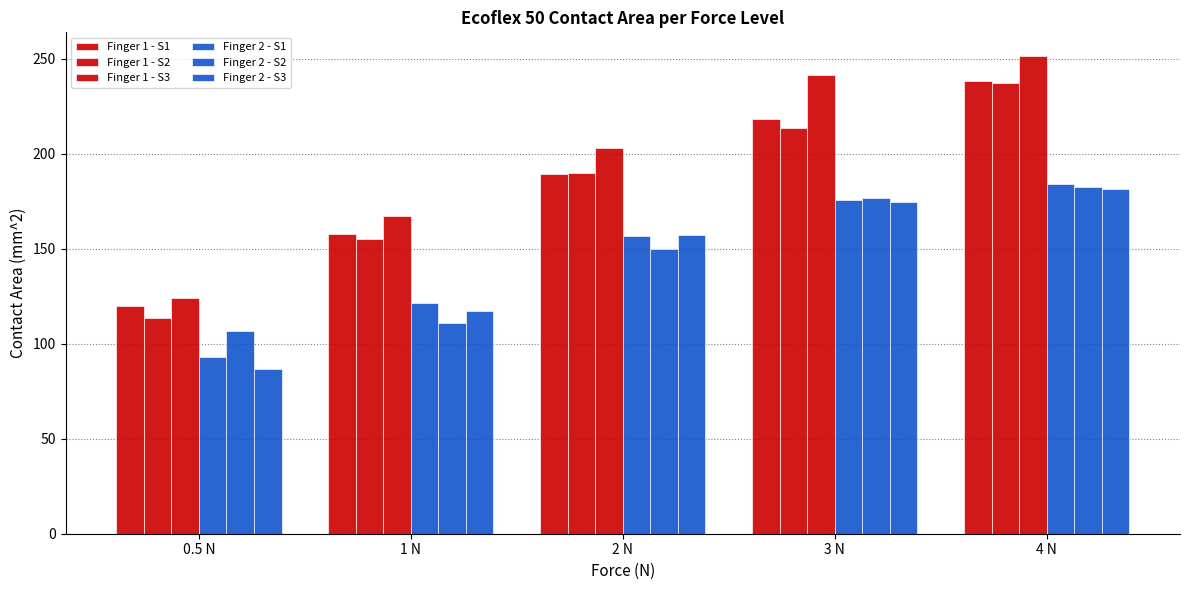

Are the bars grouped side by side (vs. stacked)?

Yes